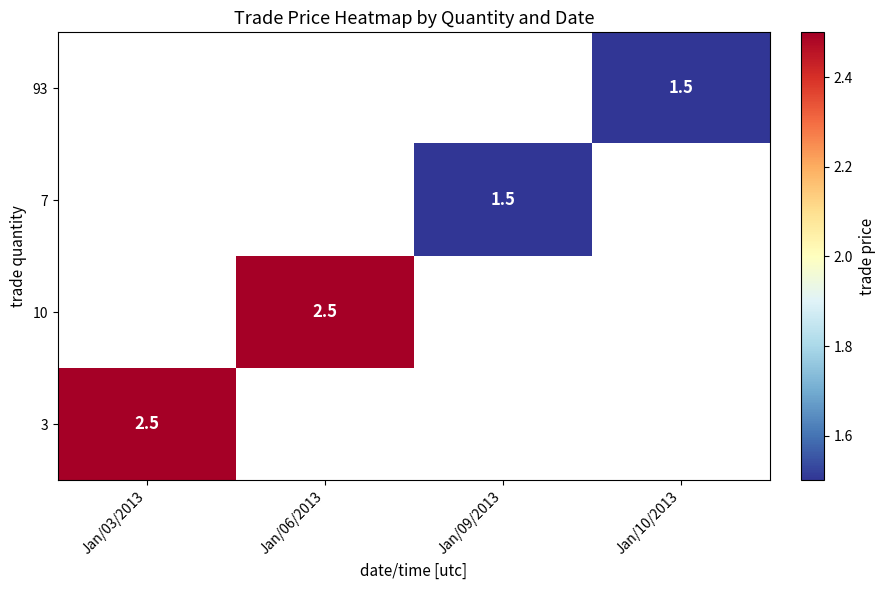

At which label does 3 reach its peak?

Jan/03/2013